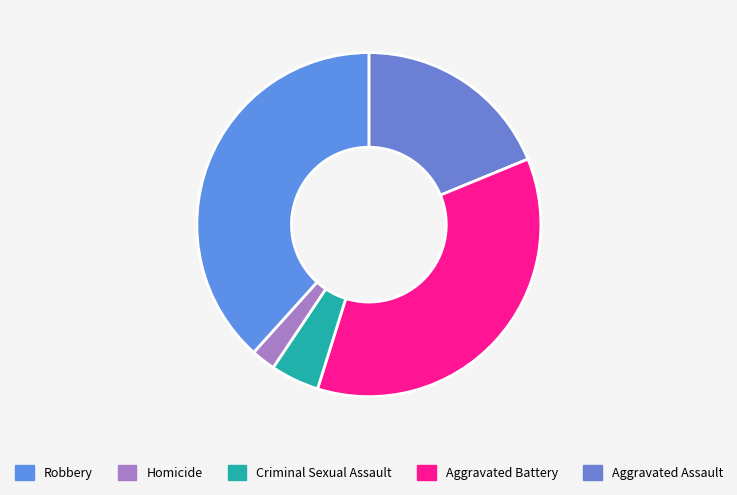

How many slices are in this pie chart?

5